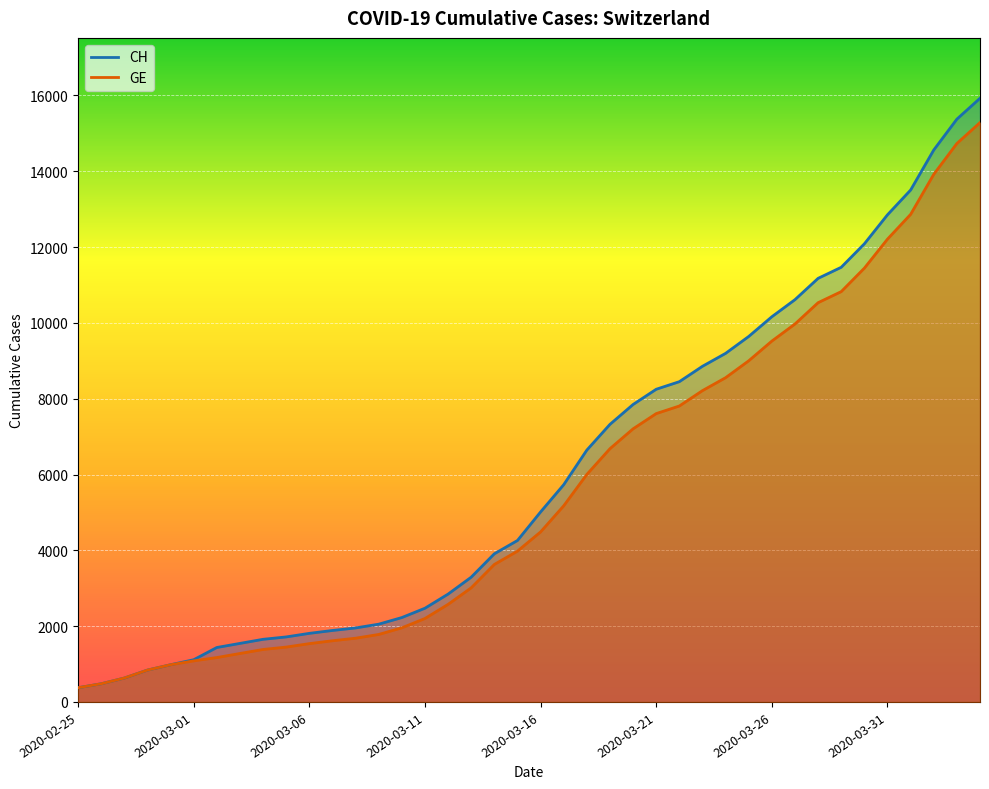

How many distinct data groups are displayed?

2